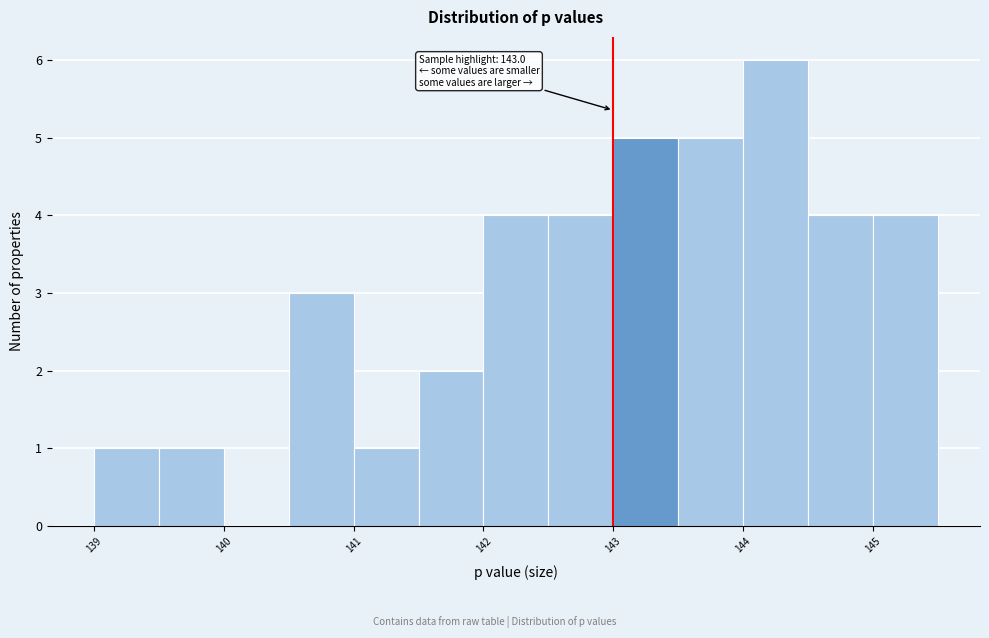

Over which range of the x-axis is the bar tallest?

144.0 to 144.5